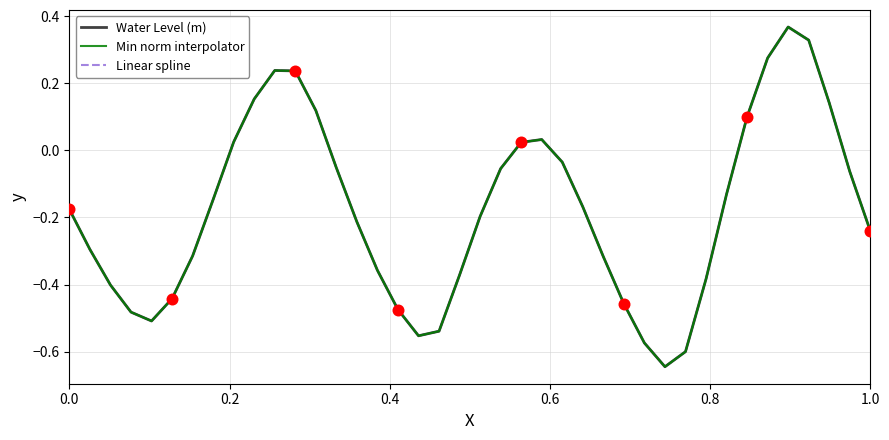

Is this an area chart (filled region under the line)?

No